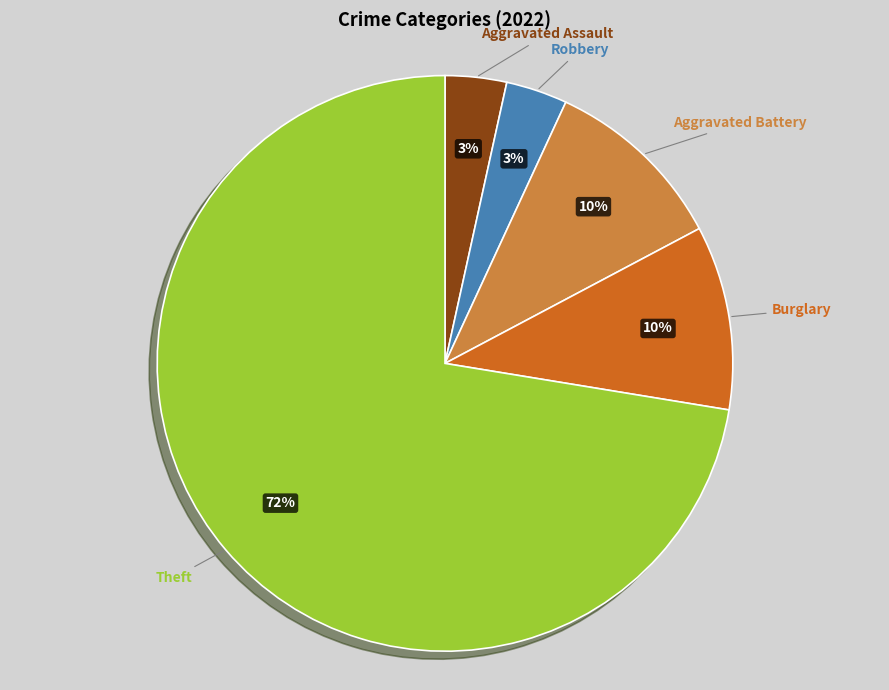

How many segments does this pie chart have?

5